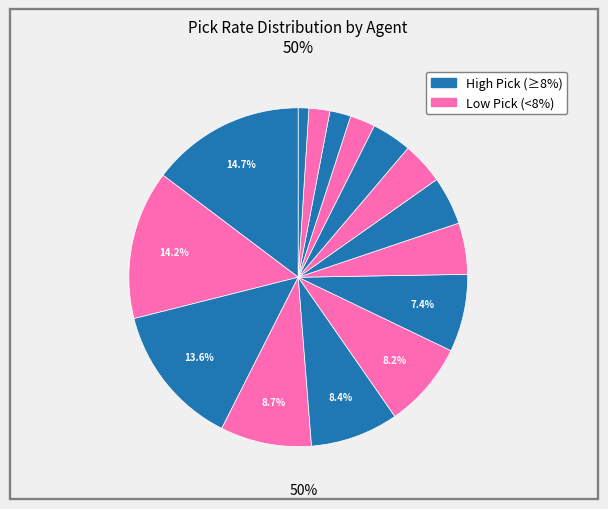

How many segments does this pie chart have?

15